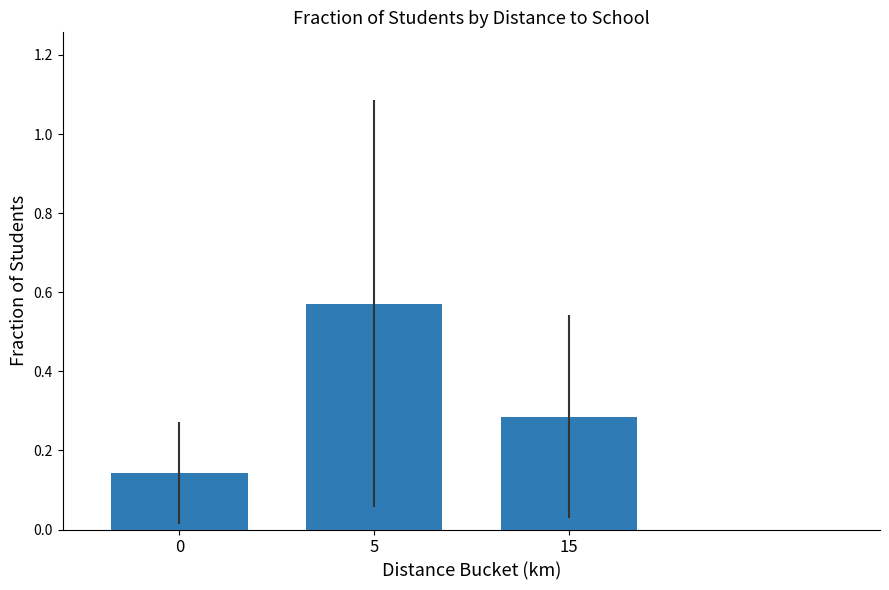

True or false: the data shows 0.3 at 5.

False